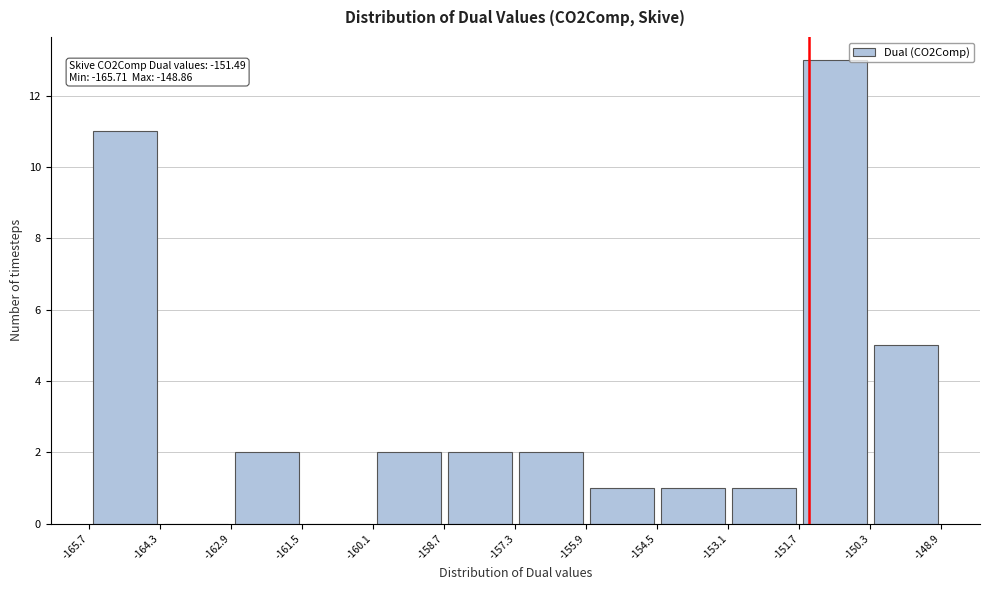

Which range on the x-axis has the tallest bar?

-151.7 to -150.3